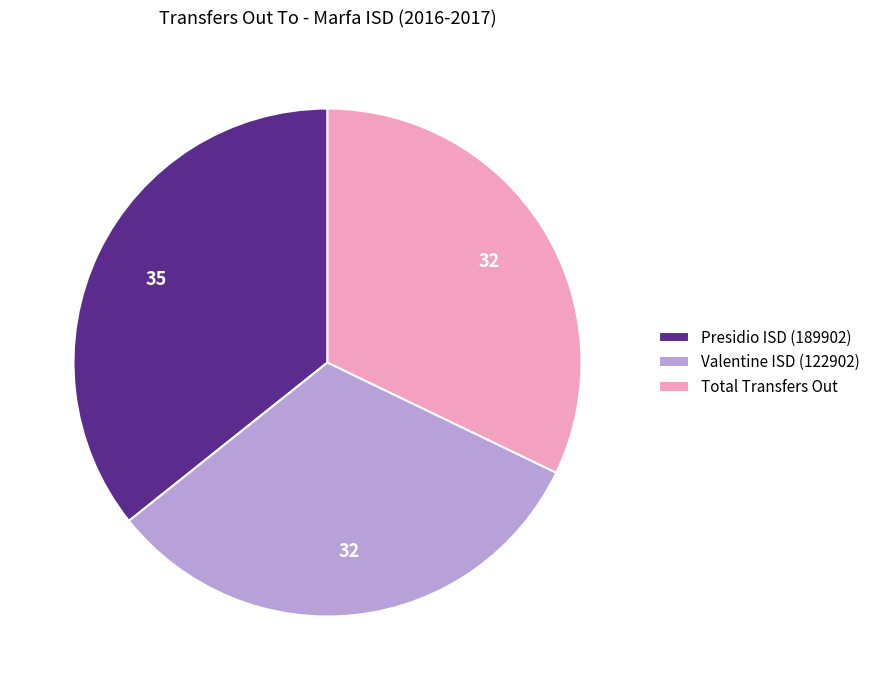

Between Valentine ISD (122902) and Presidio ISD (189902), which is larger?

Presidio ISD (189902)